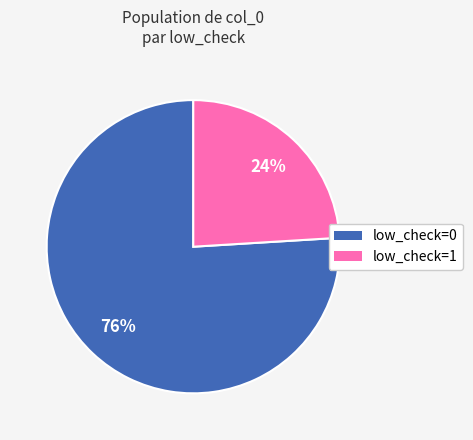

To the nearest percent, what percentage of the pie is low_check=1?

24%